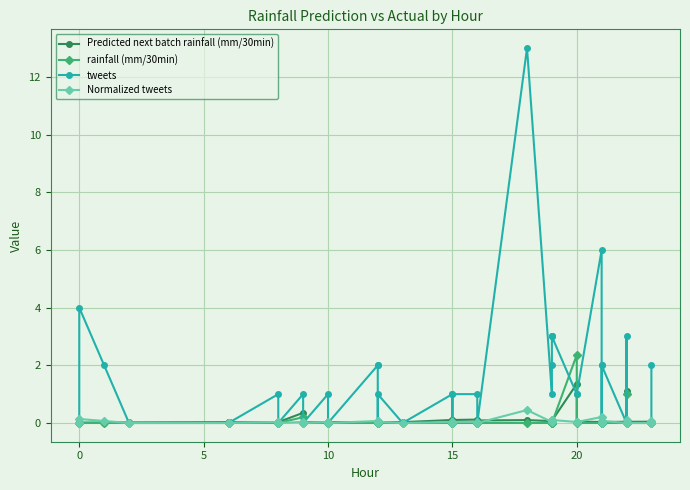

Is it true that Predicted next batch rainfall (mm/30min) equals 0.1 at 34?

False